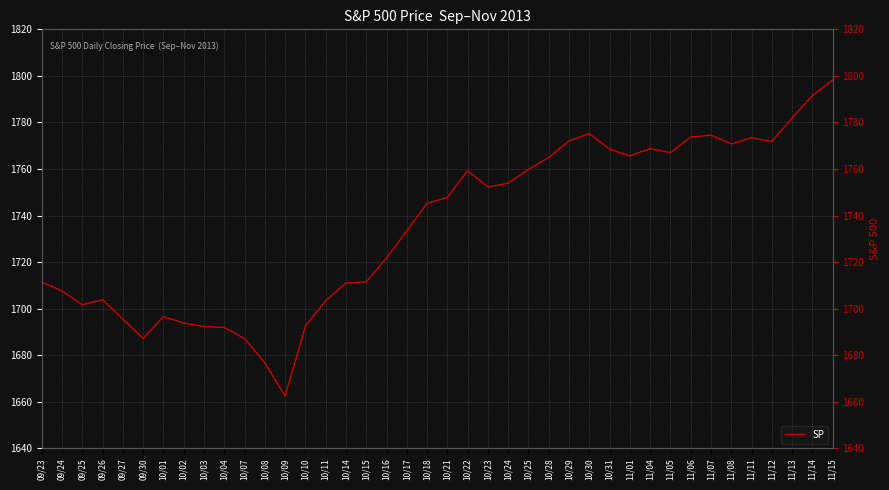

What is the approximate value at 11/15?

1798.2